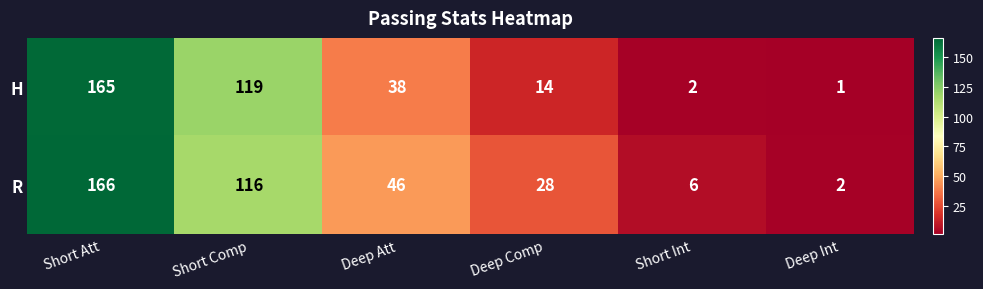

Which label corresponds to the largest value in the chart?

Short Att